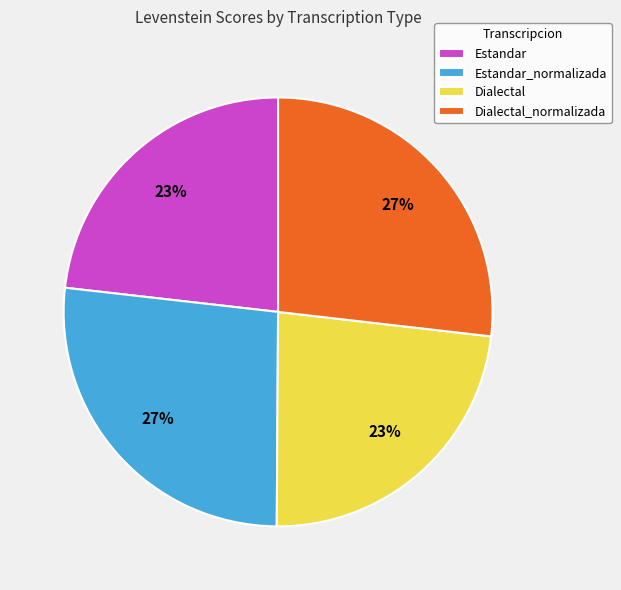

To the nearest percent, what is the combined percentage of Dialectal_normalizada and Dialectal?

50%